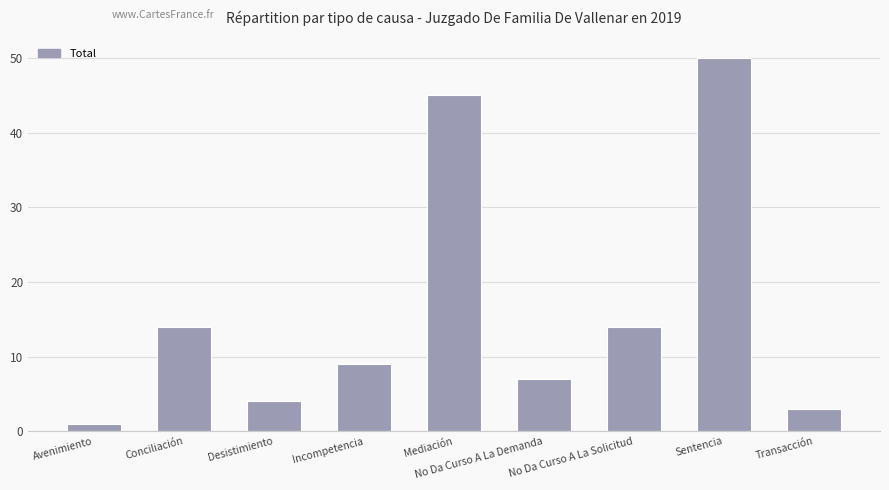

Which category has the highest value across all series?

Sentencia